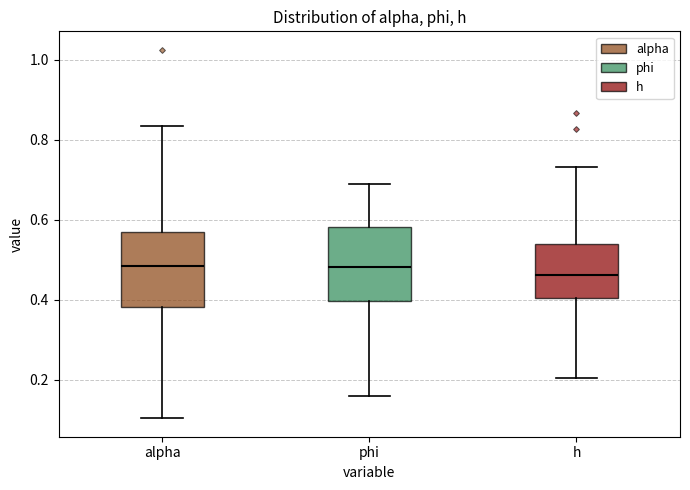

Where does the lower whisker of the box for h end on the y-axis? The values are not printed on the chart, so give them approximately, as read against the axis.

0.20